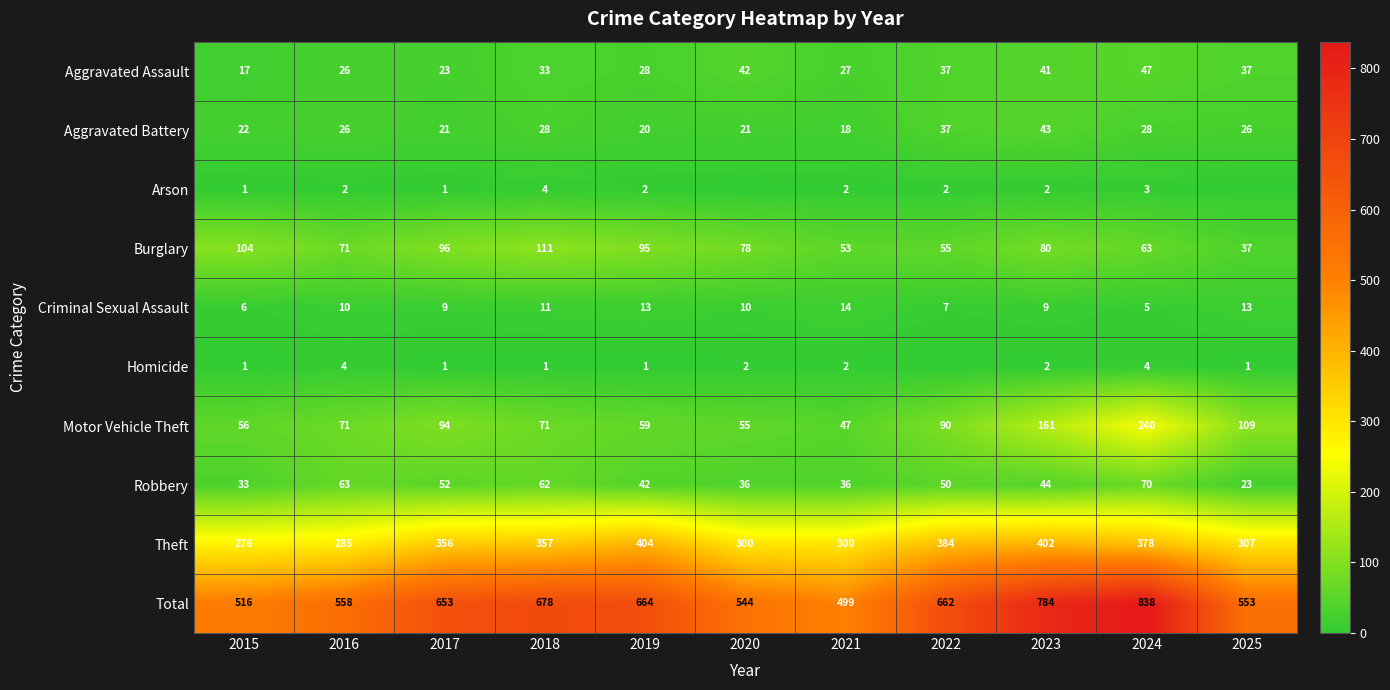

What is the sum of all Robbery values?

511